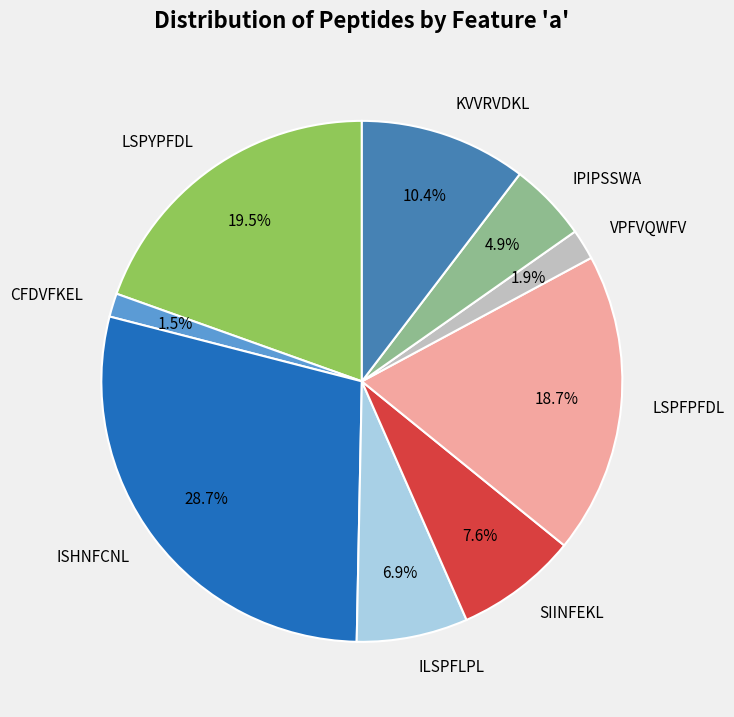

Approximately how many times larger is the value at KVVRVDKL compared to ILSPFLPL?

1.5